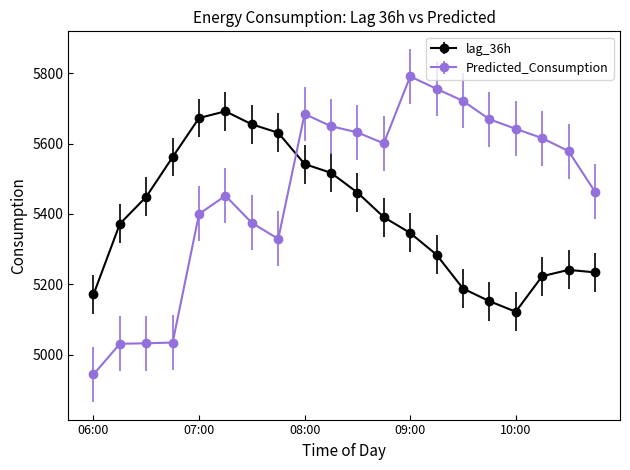

True or false: lag_36h has more than 2 interior local peaks.

False